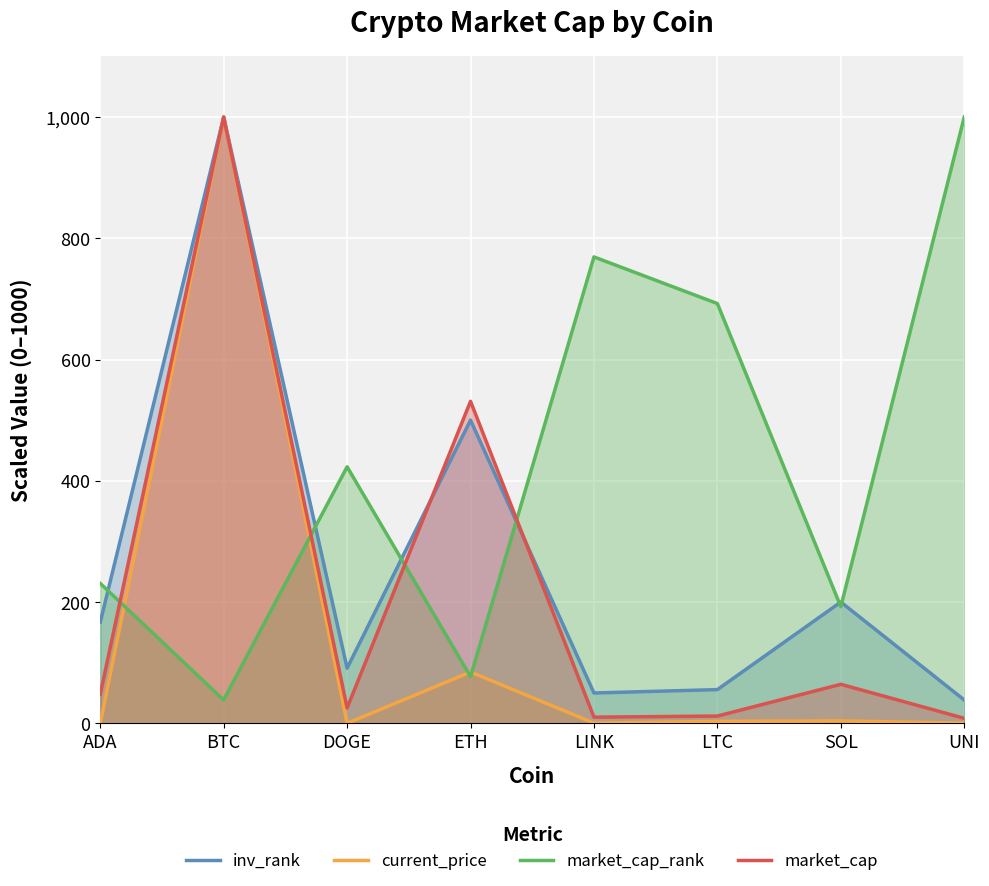

What is the label of the 1st point from the left?

ADA